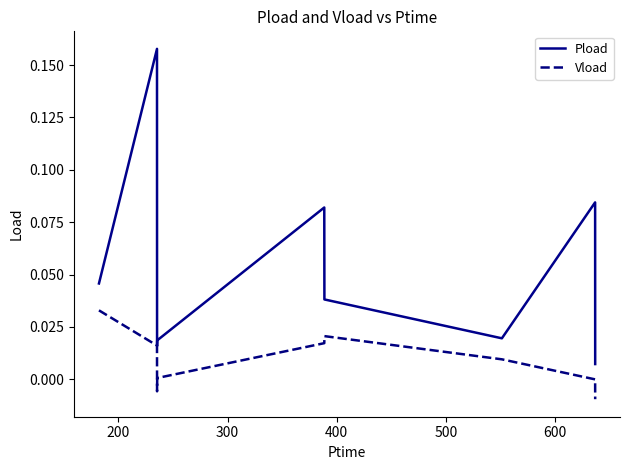

True or false: Pload and Vload intersect in this chart.

False